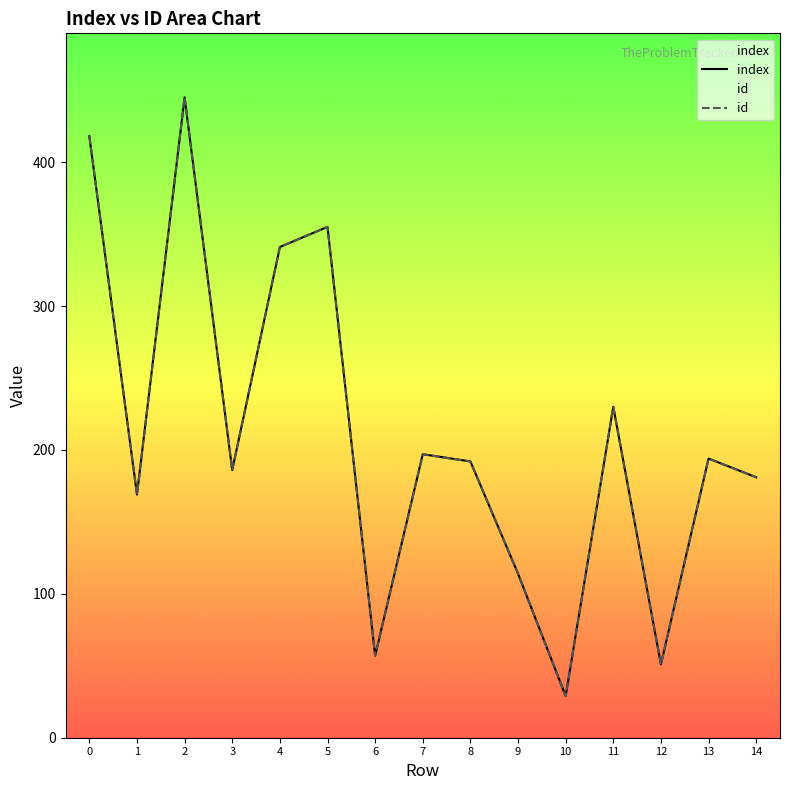

Reading left to right, extract all data points from this chart.

index: 418	169	445	186	341	355	57	197	192	114	29	230	51	194	181
id: 418	169	445	186	341	355	57	197	192	114	29	230	51	194	181